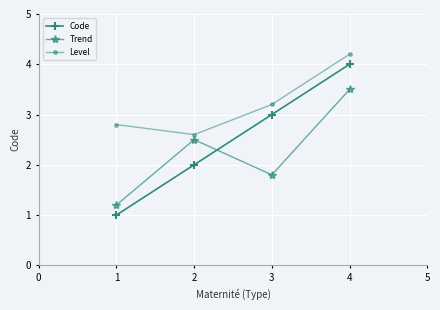

List the series in order of their peak value, lowest first.

Trend, Code, Level